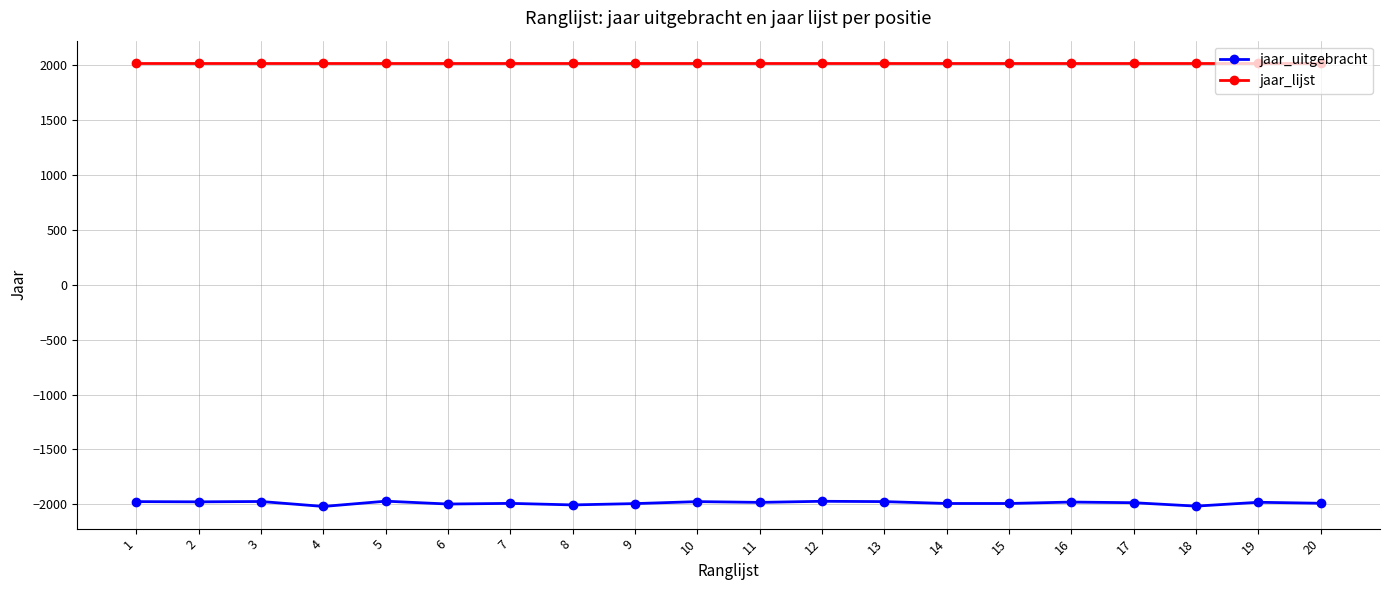

What is the maximum value for jaar_lijst?

2019